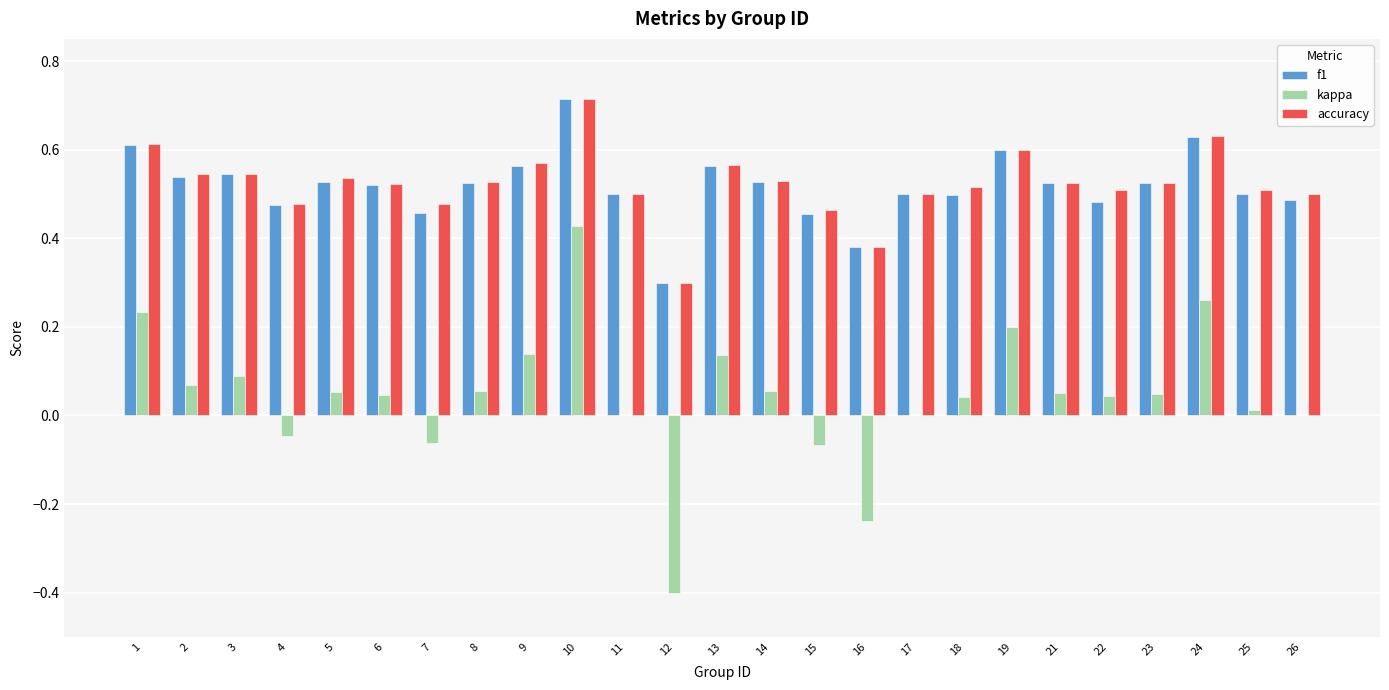

How many f1 values are between 0 and 1?

25